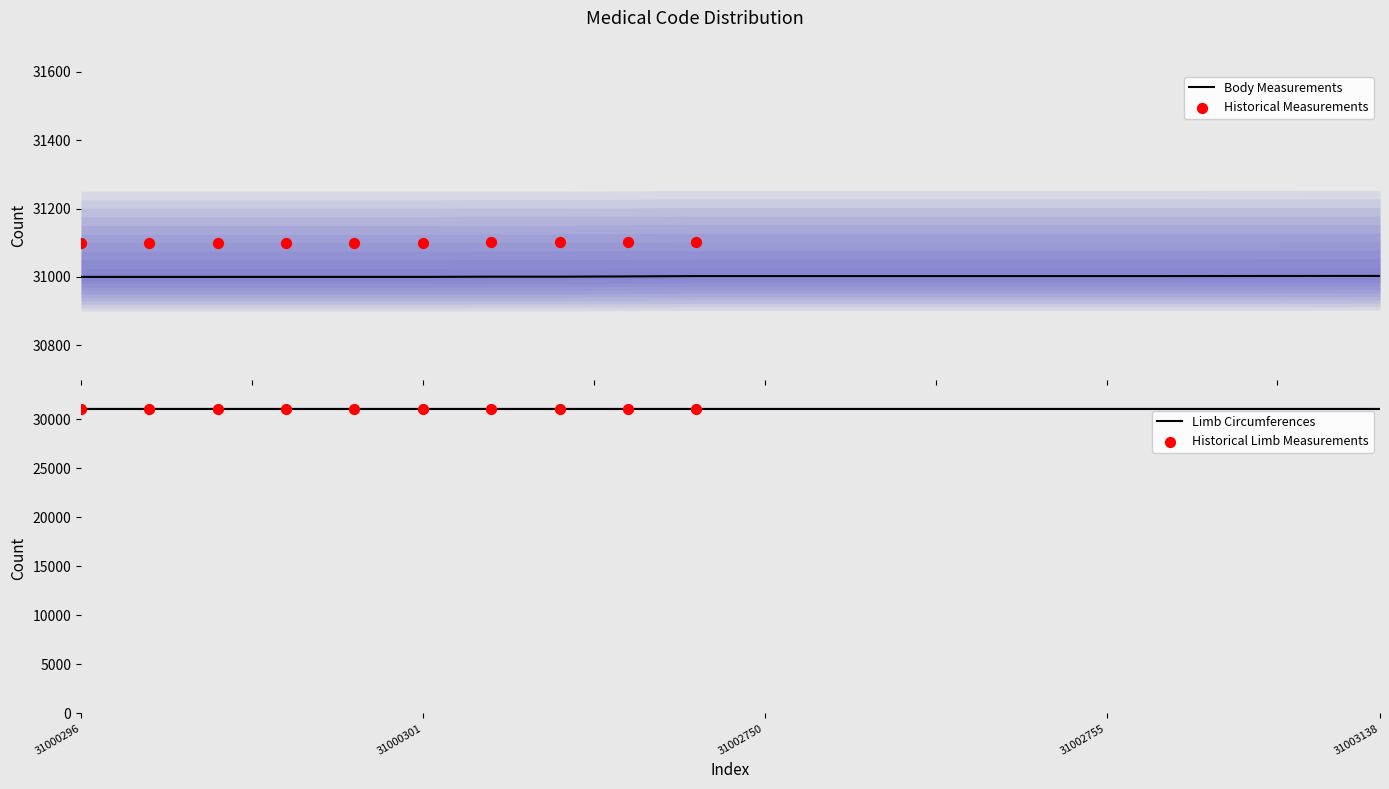

Which series has the widest spread of Y values?

Body measurements